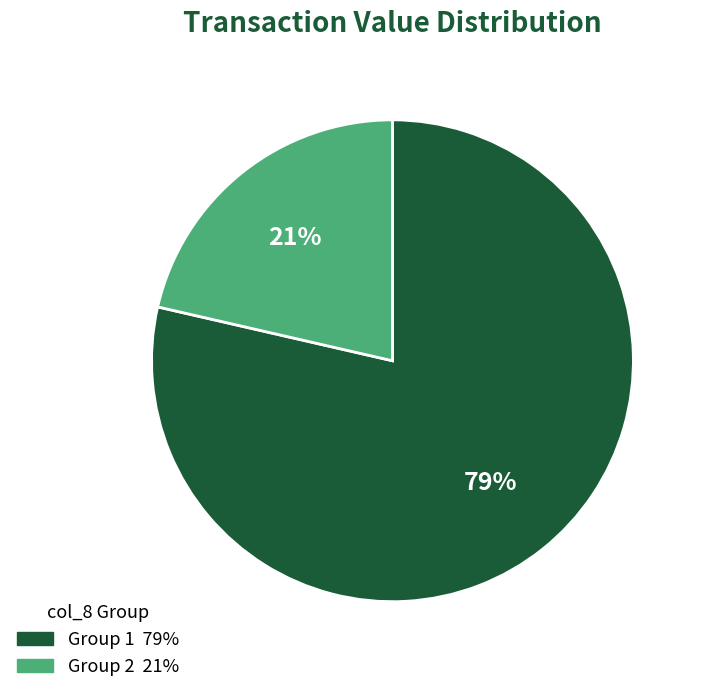

Count the number of slices in the pie.

2